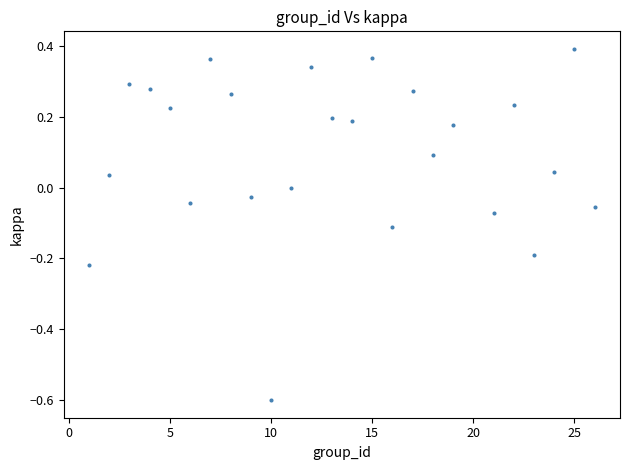

What is the range of X values (max minus min)?

25.0